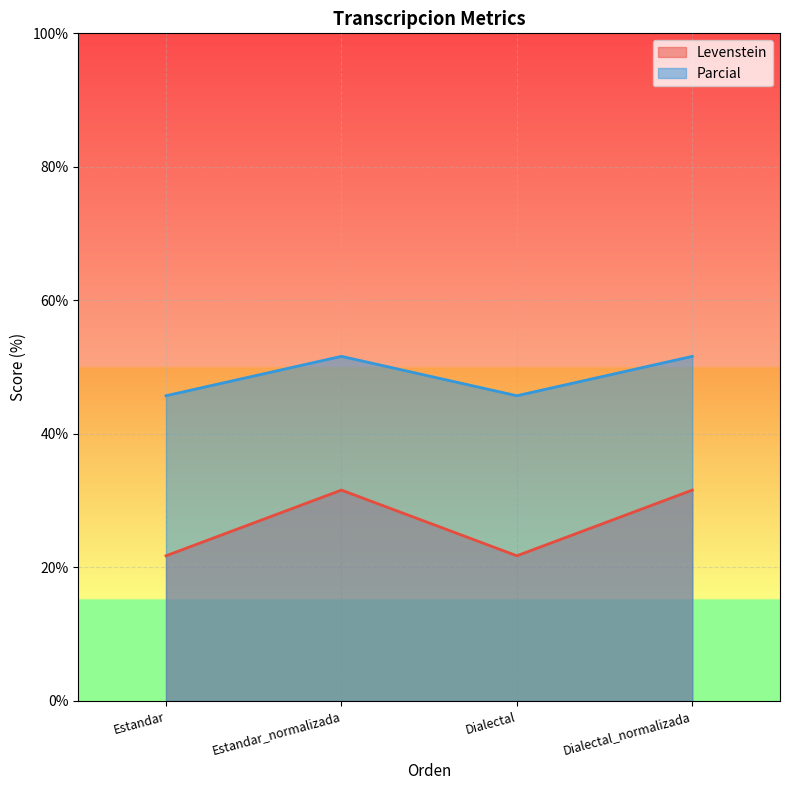

Which label corresponds to the largest value in the chart?

Estandar_normalizada